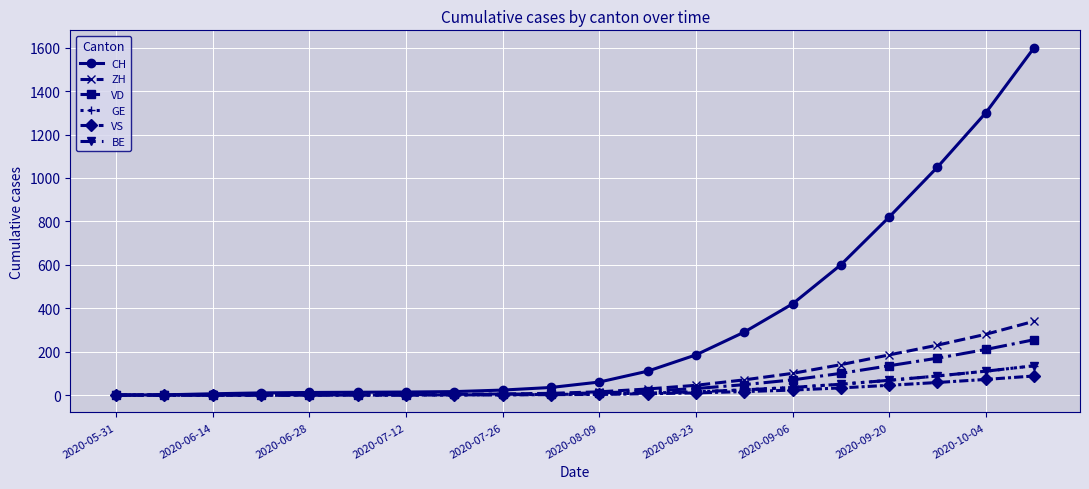

What is the average value of the VS series?

18